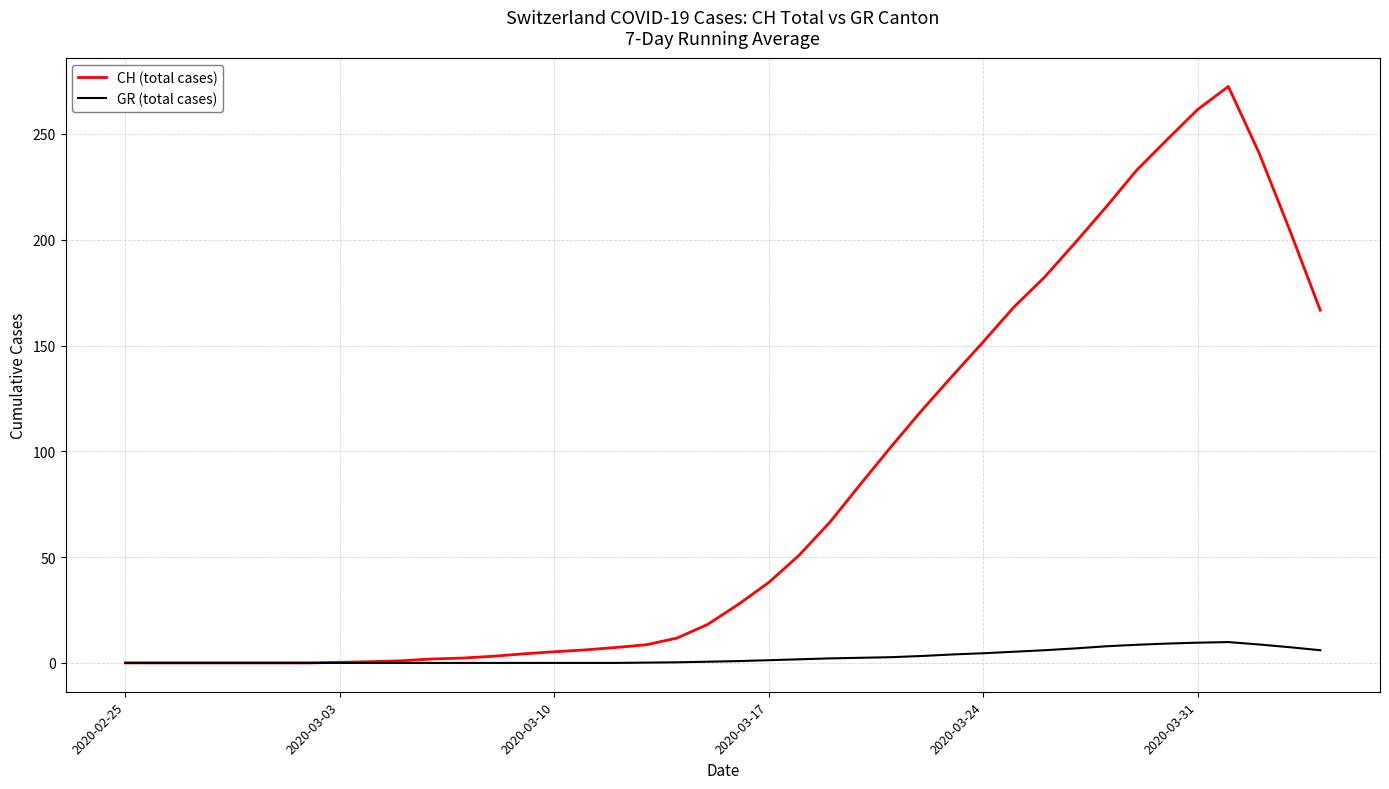

What is the difference between the maximum and minimum values in the GR (total cases) series?

9.9